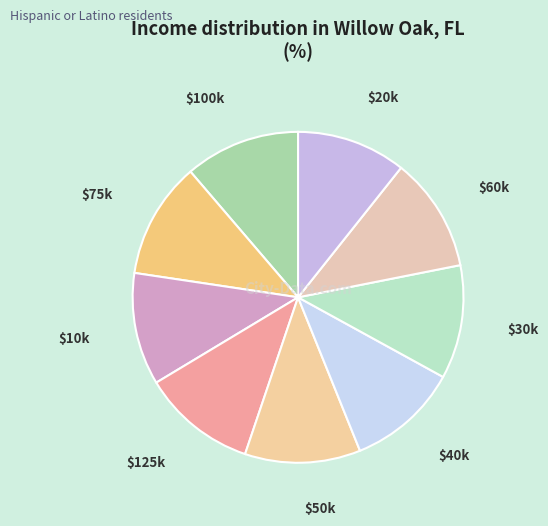

True or false: $10k accounts for 11% of the total.

True